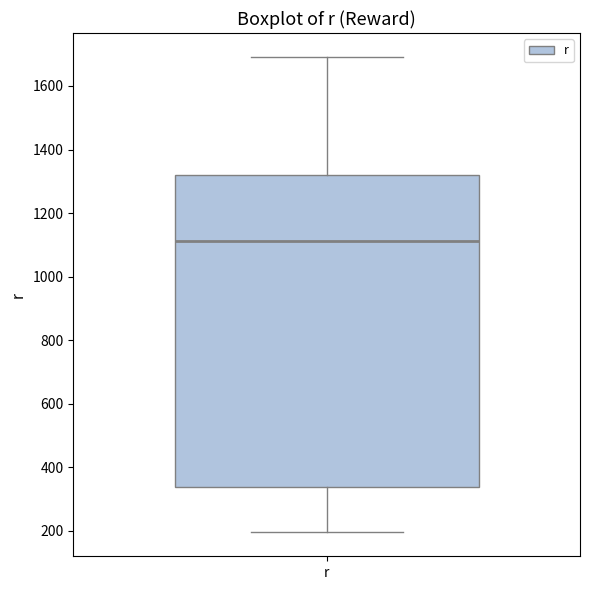

Transcribe this box plot: give where the median line is, the range the box spans, and where the two whiskers end, as read against the y-axis. The values are not printed on the chart, so give them approximately, as read against the axis.

median 1120, box 340 to 1320, whiskers 200 to 1700